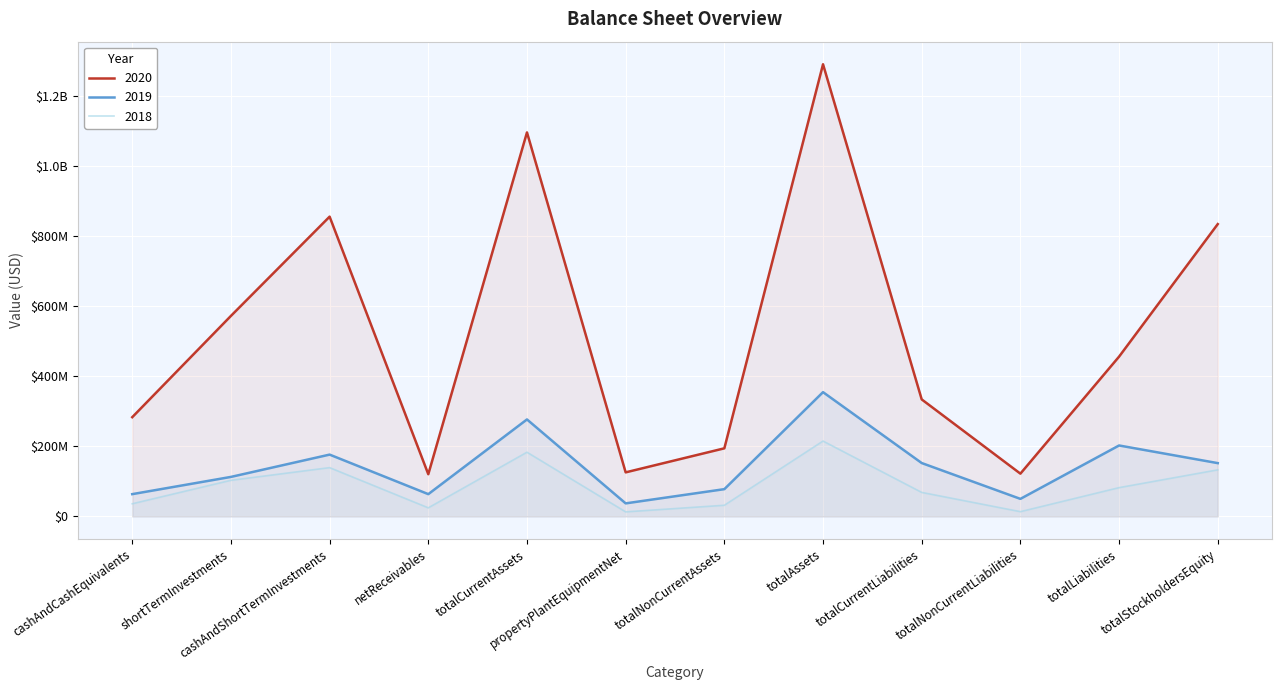

Does the chart display data point markers on the line(s)?

No